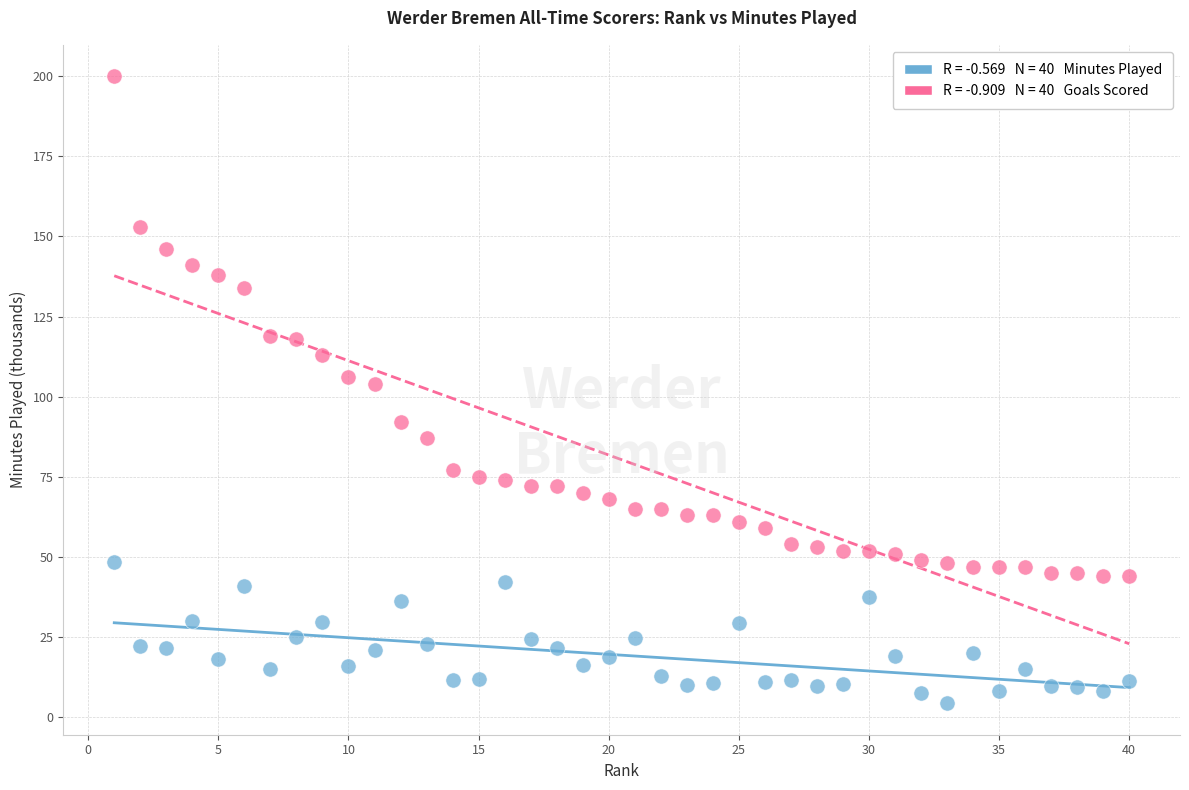

Across all data points, what is the range of Y values (max minus min)?

195.7